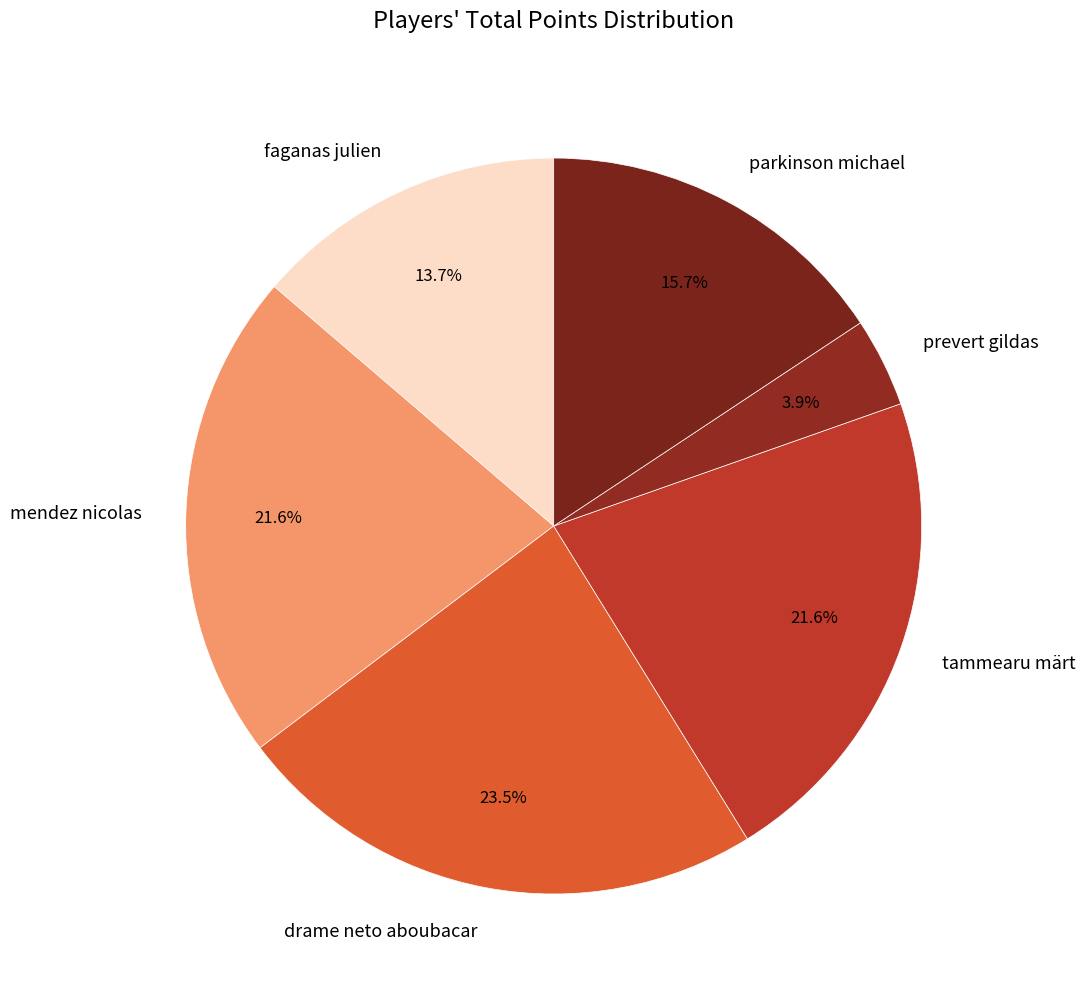

What percentage do parkinson michael and drame neto aboubacar together represent?

39.2%